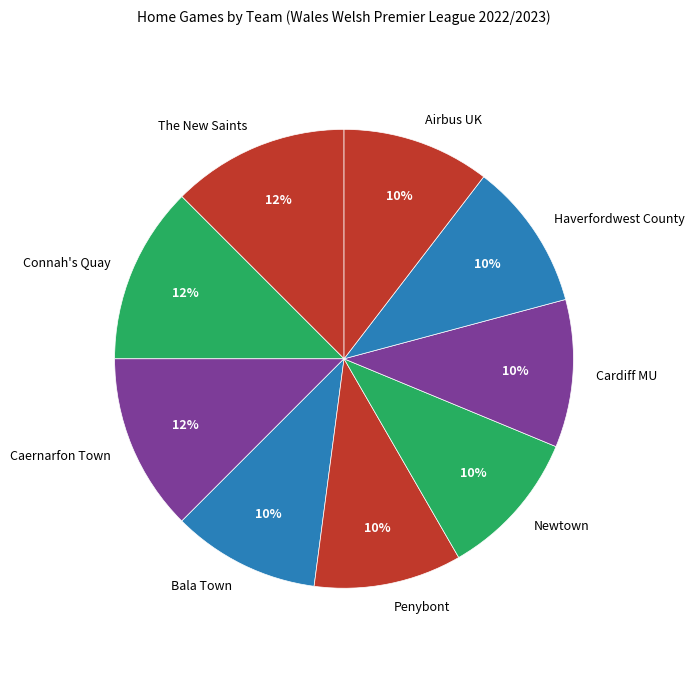

Count the number of slices in the pie.

9